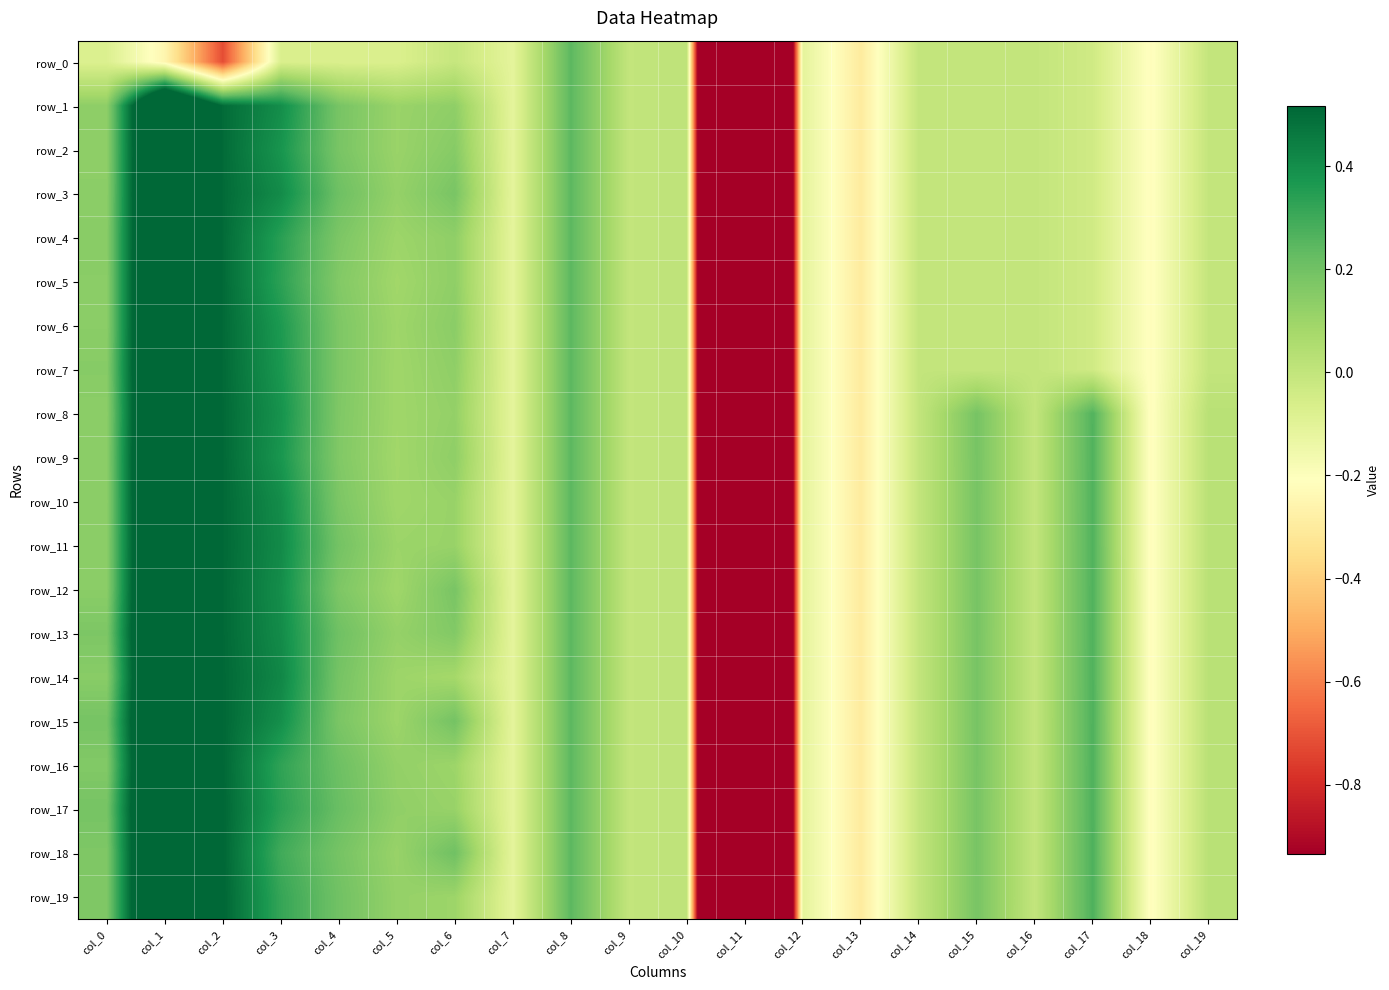

How many data points does each series have?

20